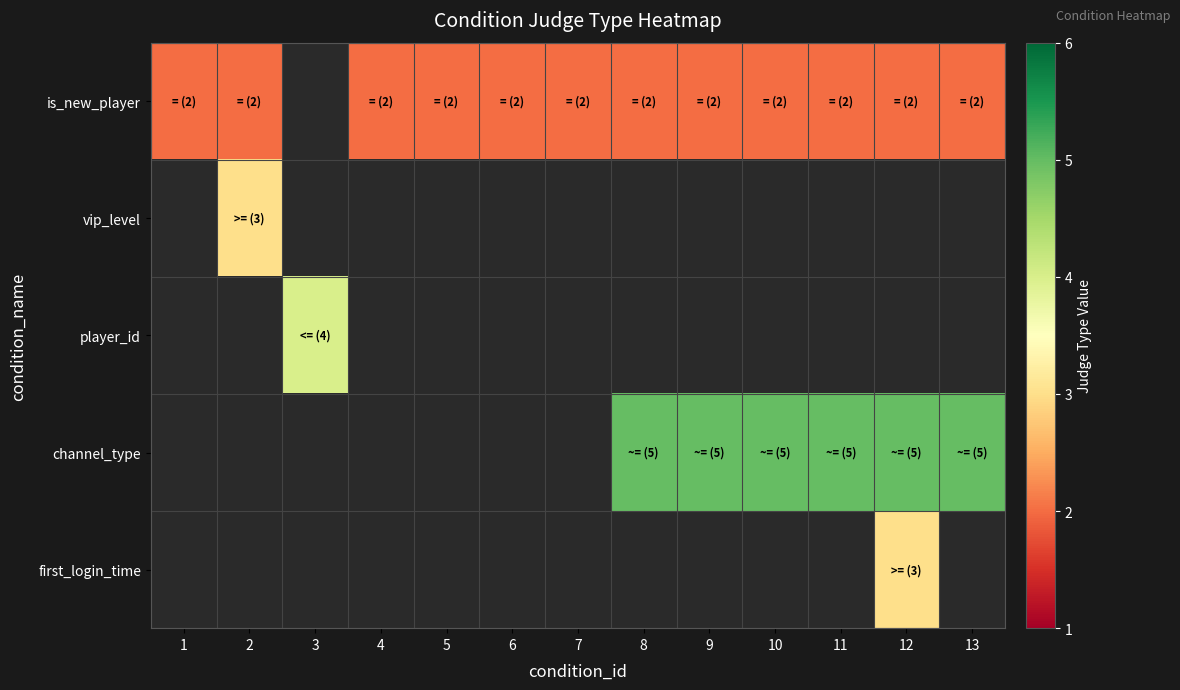

List the series in order of their peak value, lowest first.

is_new_player, vip_level, player_id, channel_type, first_login_time